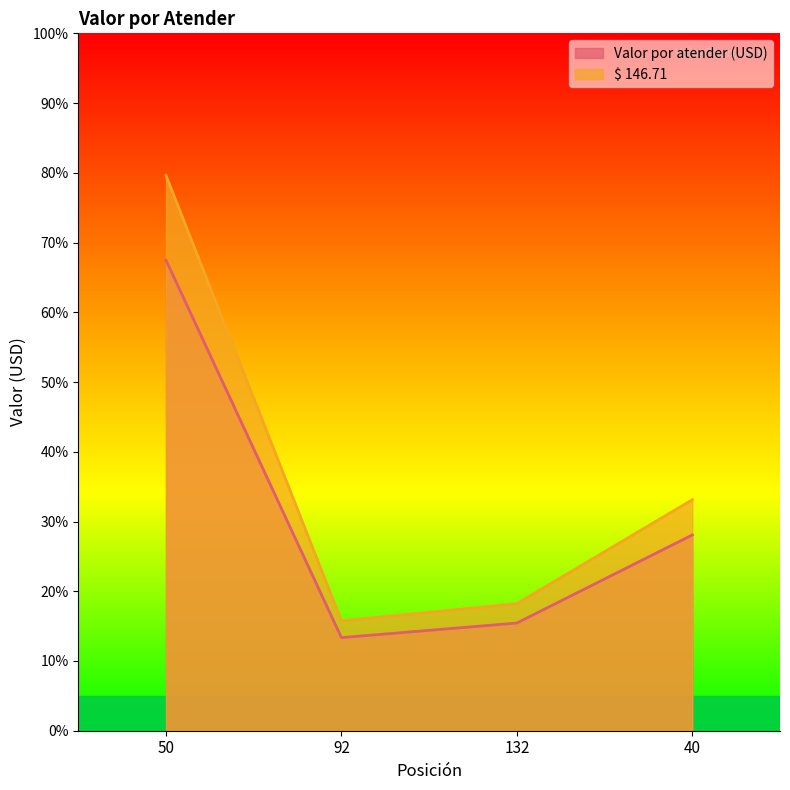

How many interior local valleys does the $ 146.71 series have?

1